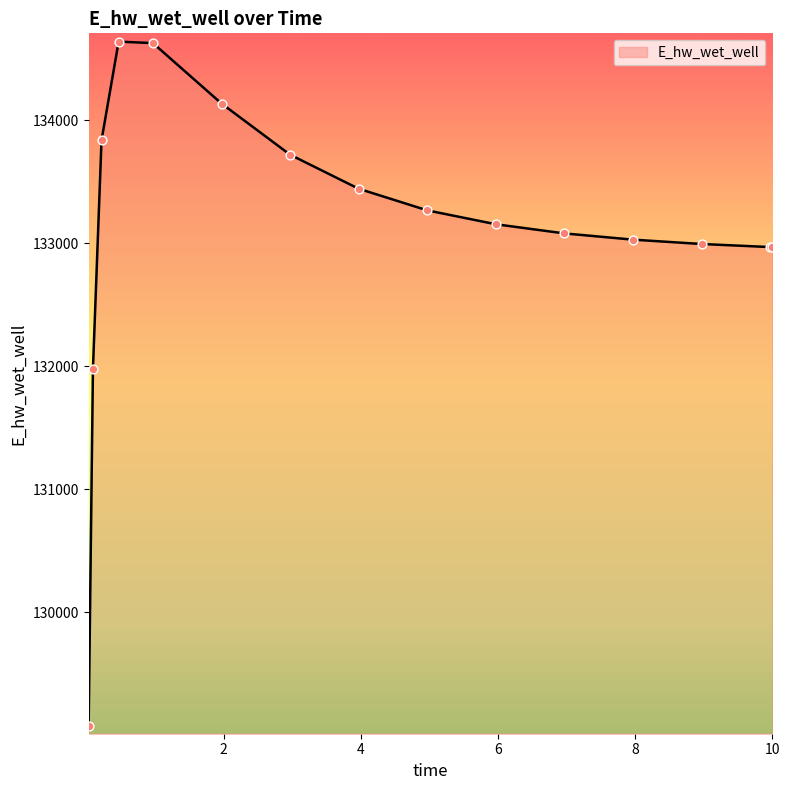

What is the difference between the maximum and minimum values?

5565.4